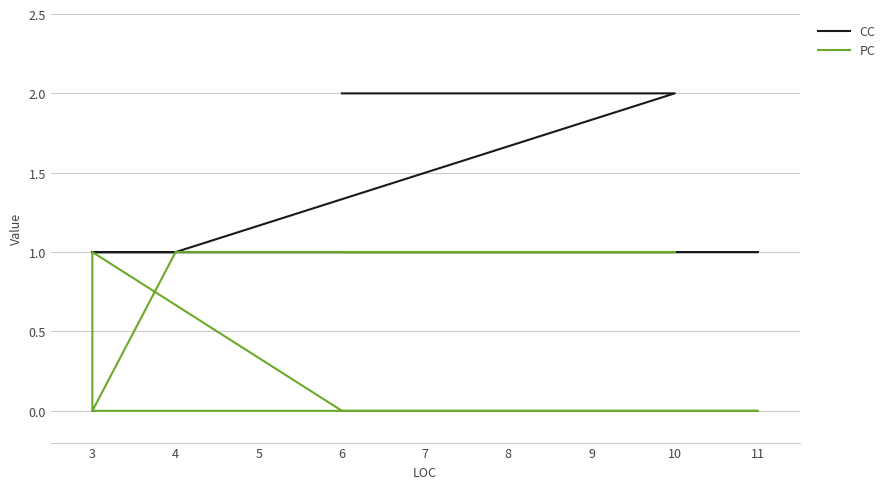

What value does the CC series have at 11?

1